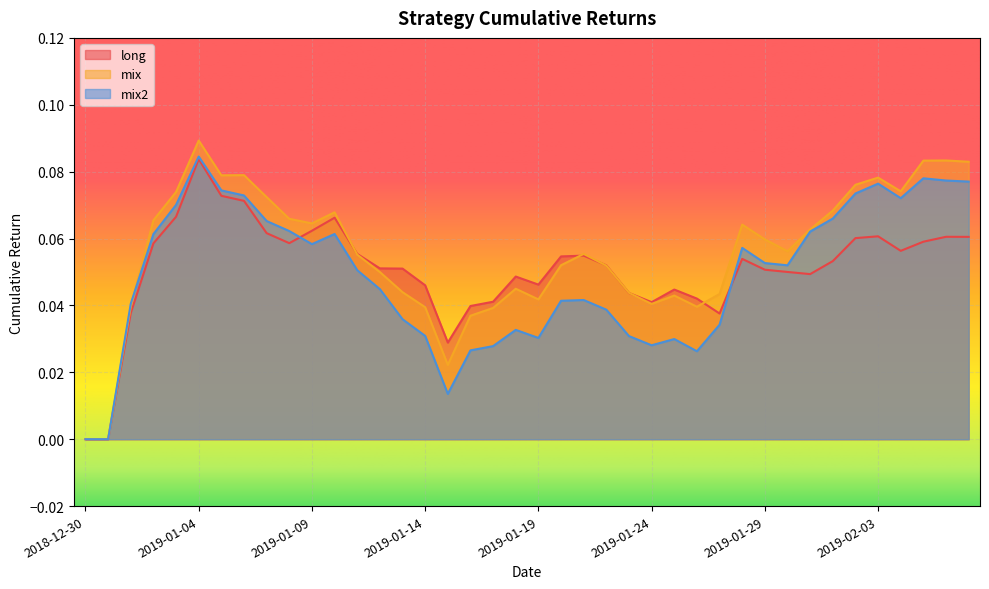

At how many categories does at least one series exceed 0?

38